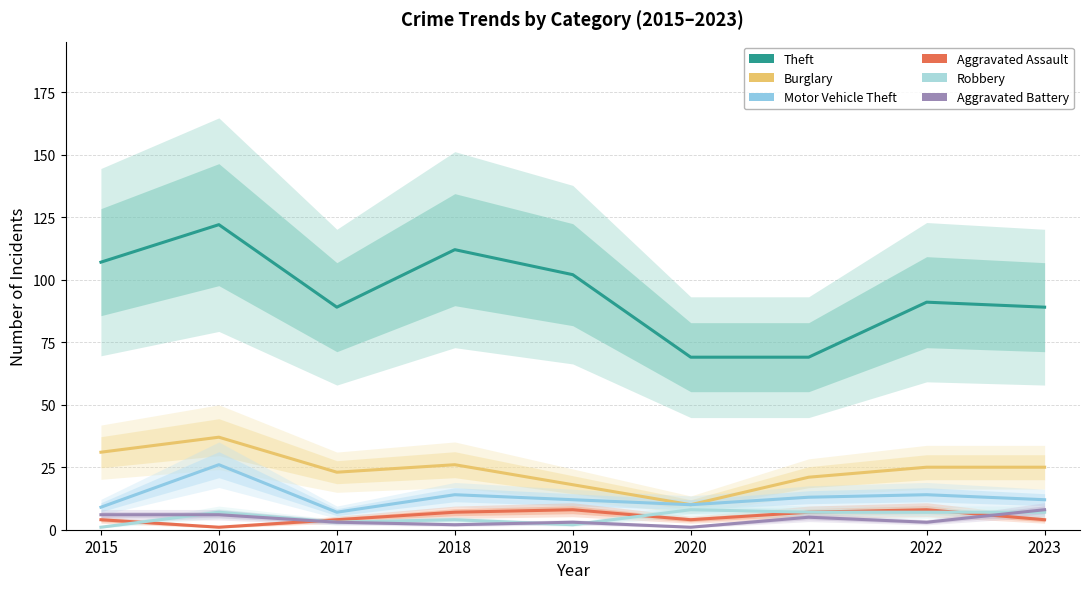

Where is Robbery nearest to the value 4?

2018